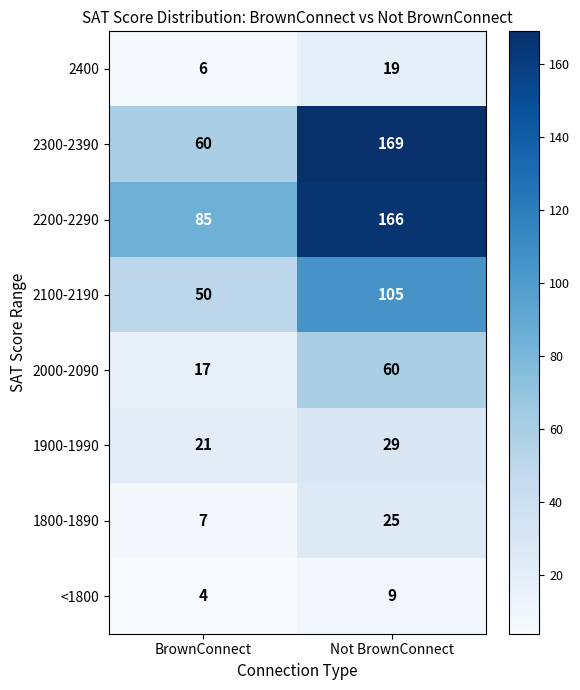

Where is 2200-2290 nearest to the value 125?

BrownConnect